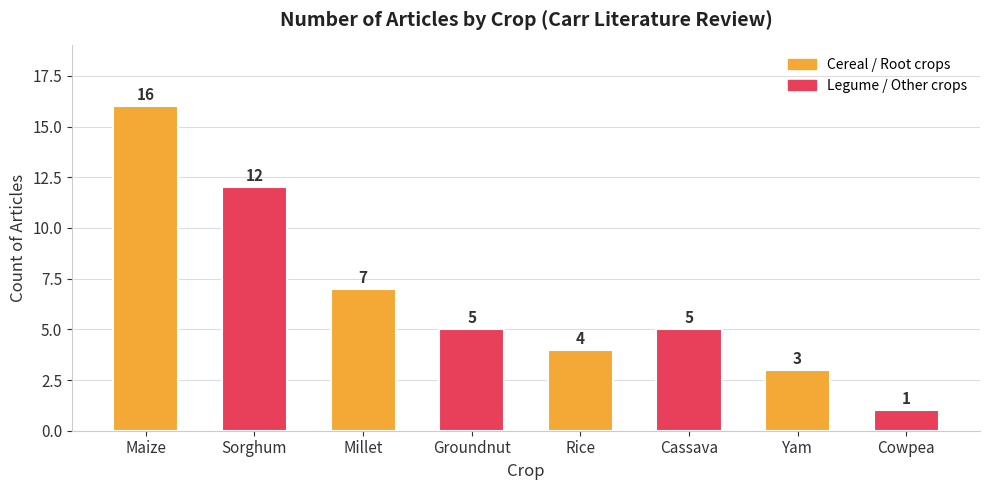

Reading left to right, list all the values displayed in this chart.

Maize=16	Sorghum=12	Millet=7	Groundnut=5	Rice=4	Cassava=5	Yam=3	Cowpea=1